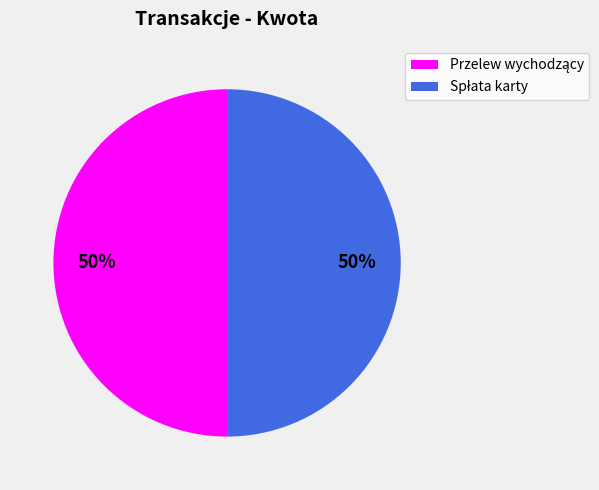

How many slices are in this pie chart?

2